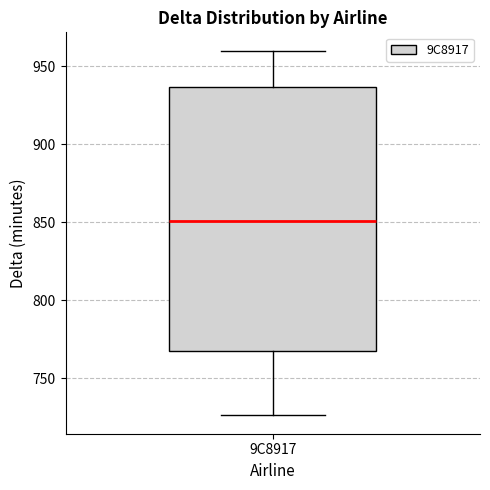

Transcribe this box plot: give where the median line is, the range the box spans, and where the two whiskers end, as read against the y-axis. The values are not printed on the chart, so give them approximately, as read against the axis.

median 850, box 765 to 935, whiskers 725 to 960